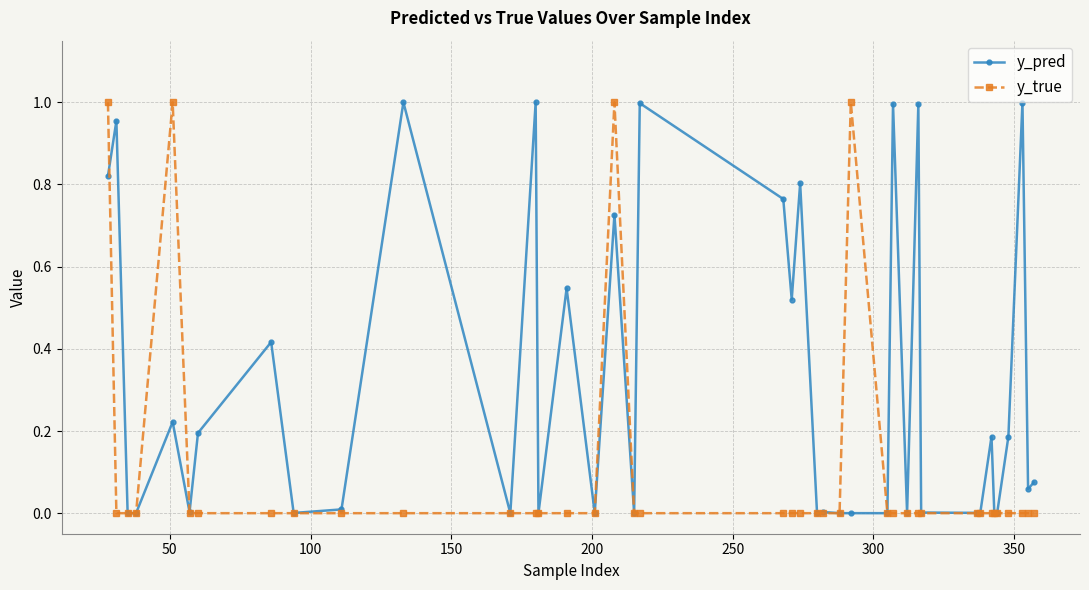

What are all the series names shown in the legend?

y_pred, y_true